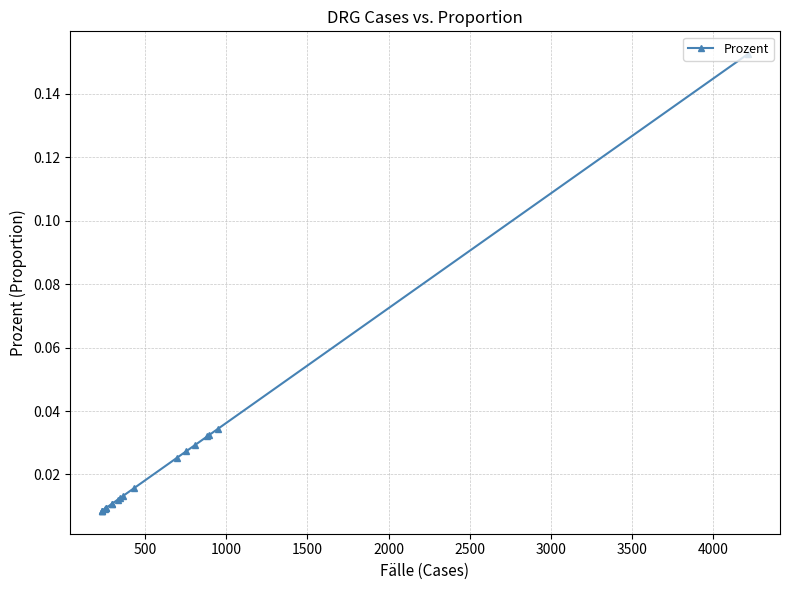

Is it true that the value at 4500 is 0.0?

False